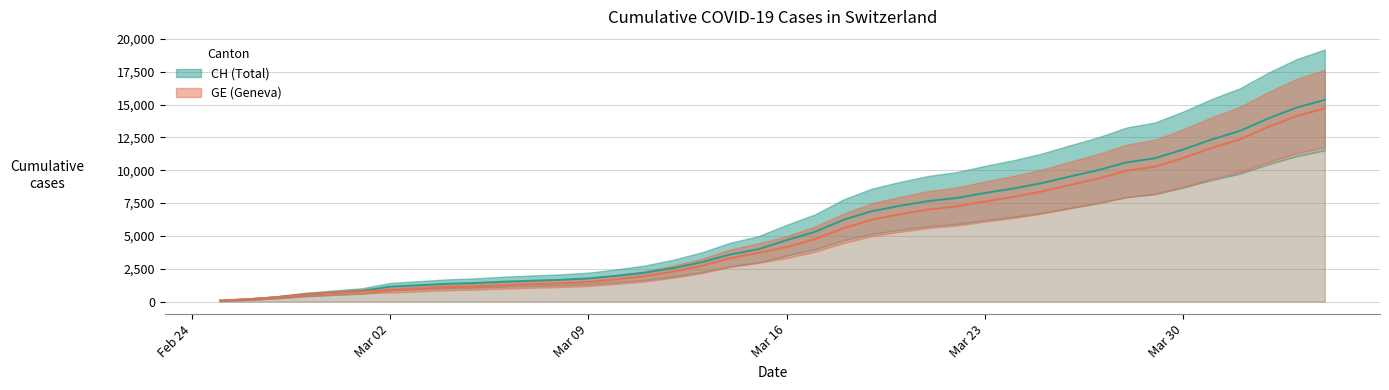

Rank the series at Mar 02 from lowest to highest value.

GE, CH